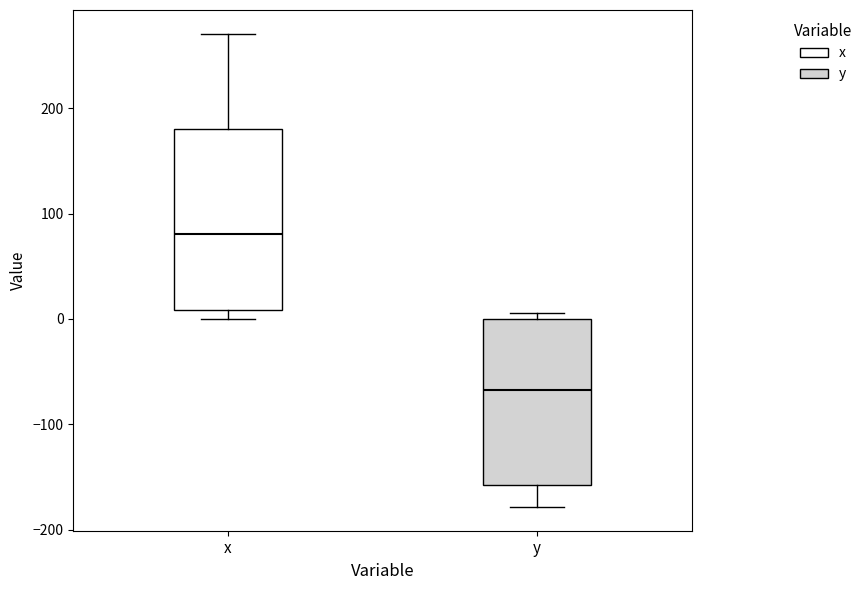

Reading left to right, transcribe this box plot: for each box, give where its median line is, the range the box spans, and where its two whiskers end, as read against the y-axis. The values are not printed on the chart, so give them approximately, as read against the axis.

x: median 80, box 10 to 180, whiskers 0 to 270
y: median -70, box -160 to 0, whiskers -180 to 10